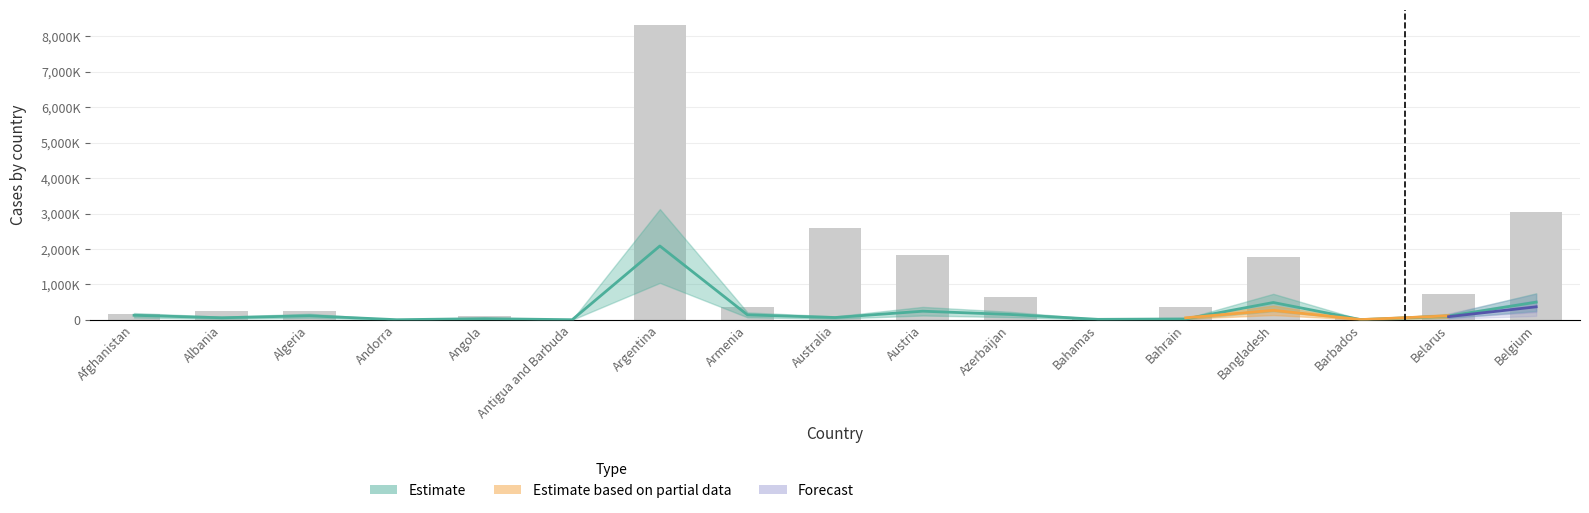

Are the bars horizontal?

No